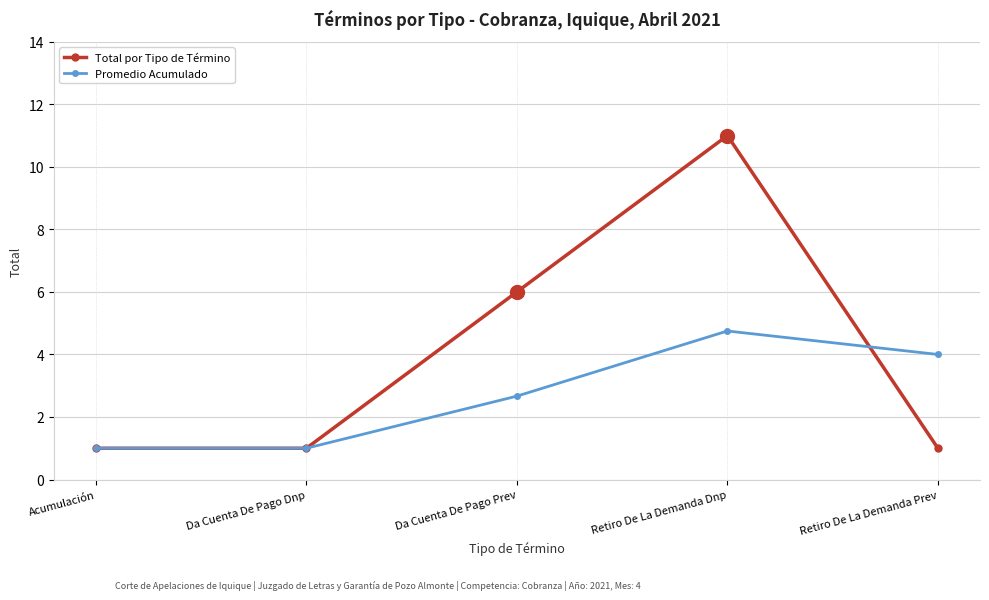

Is the value of Promedio Acumulado at Acumulación greater than the value of Total por Tipo de Término at Retiro De La Demanda Dnp?

No